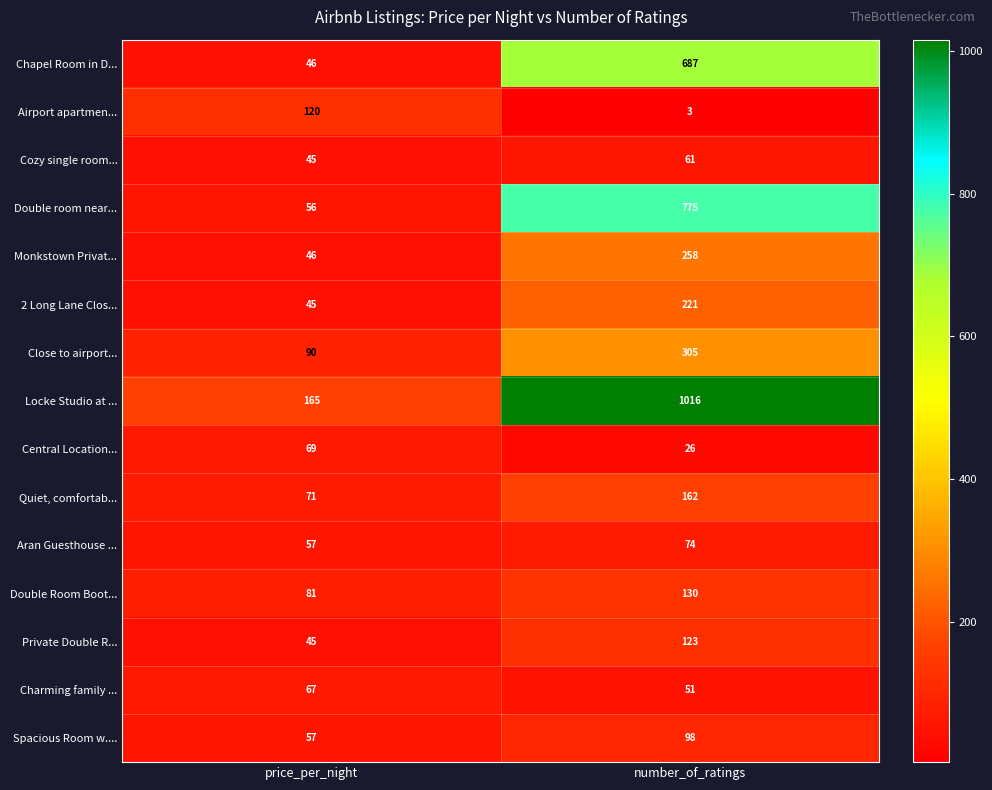

What is the greatest value displayed?

1016